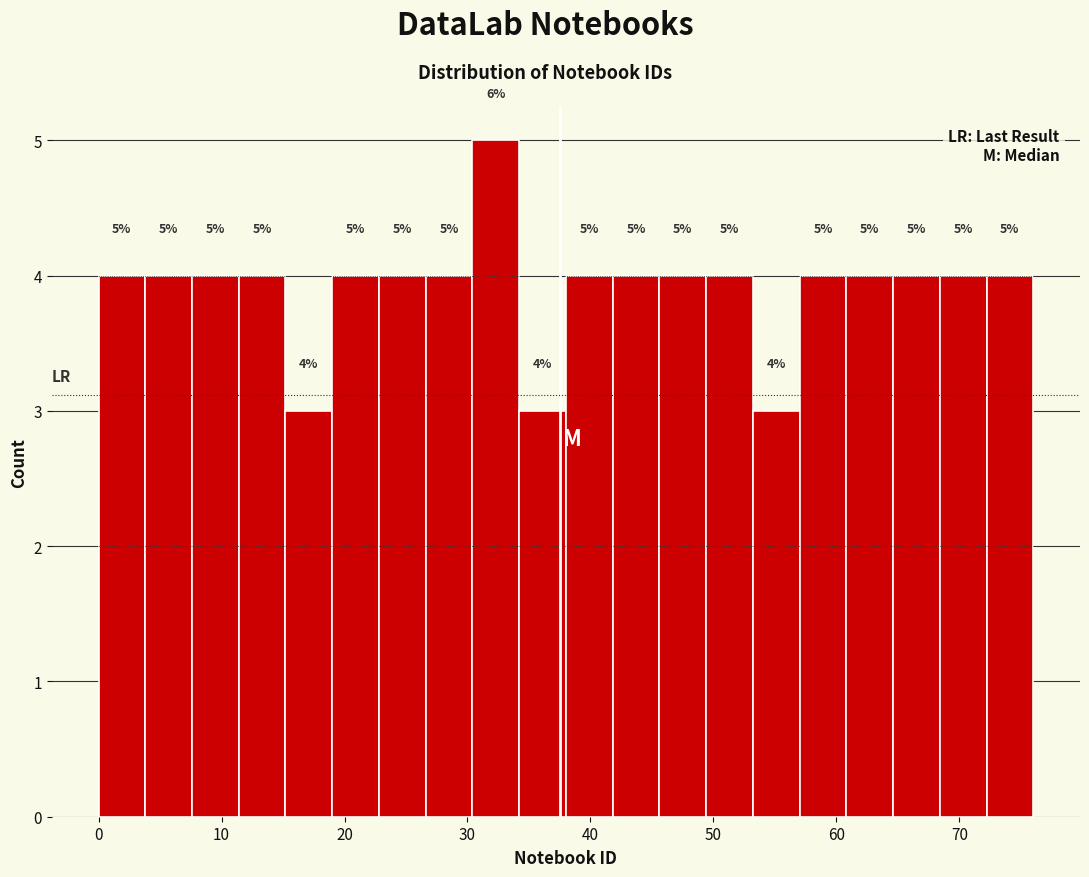

Around what value on the x-axis is the tallest bar? Give the approximate position of its centre, as read against the axis.

32